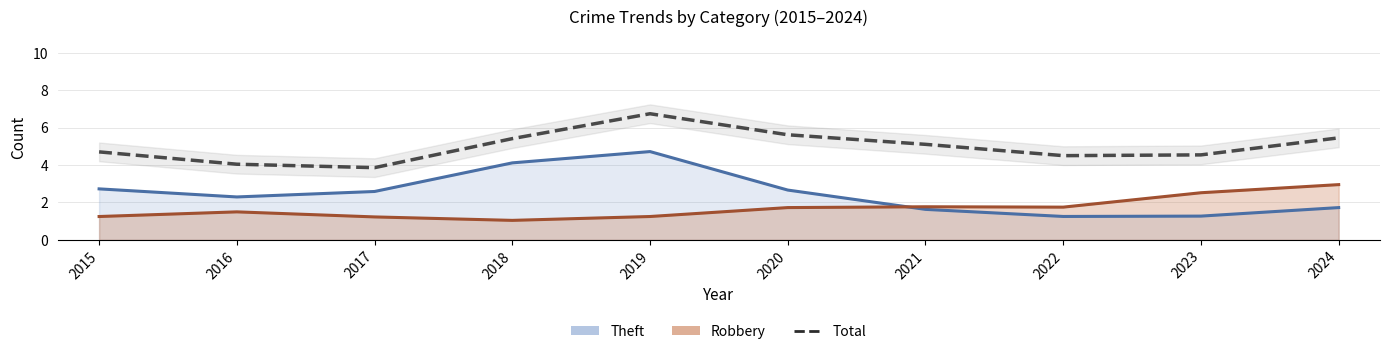

Reading left to right, transcribe all the data shown in this chart.

Theft: 2.7	2.3	2.6	4.1	4.7	2.7	1.6	1.3	1.3	1.7
Robbery: 1.3	1.5	1.2	1.0	1.3	1.7	1.8	1.8	2.5	3.0
Total: 4.7	4.0	3.9	5.4	6.7	5.6	5.1	4.5	4.5	5.5